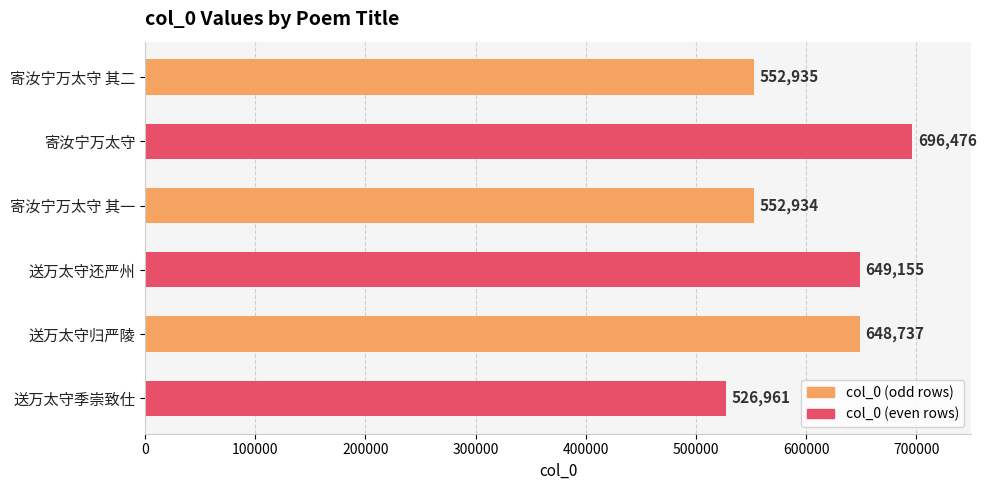

List the labels in order of value, largest first.

寄汝宁万太守, 送万太守还严州, 送万太守归严陵, 寄汝宁万太守 其二, 寄汝宁万太守 其一, 送万太守季崇致仕